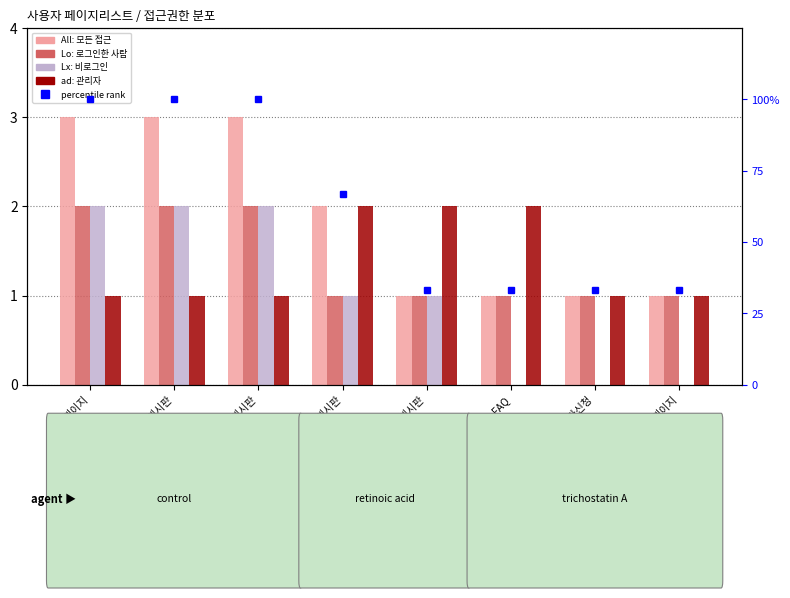

How many data points in Lo are above 1?

3